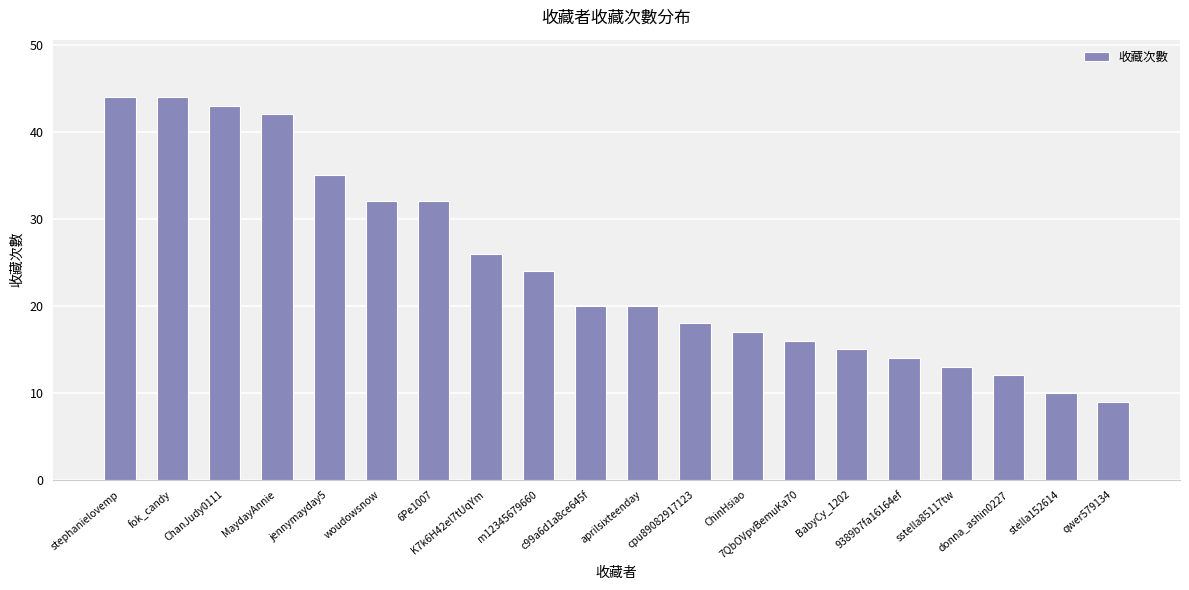

Which category has the lowest value across all series?

qwer579134